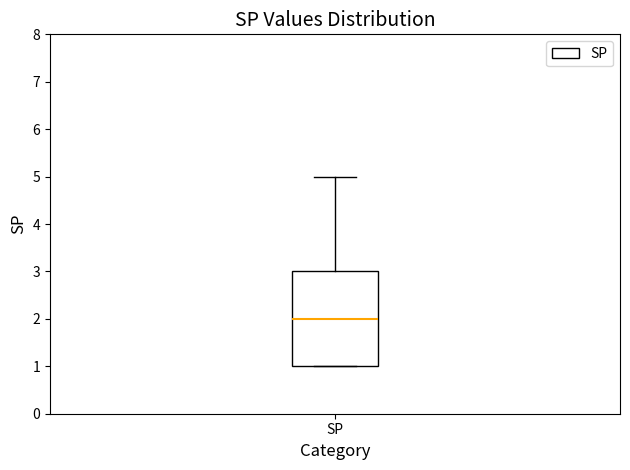

Where does the median line of the box for SP sit on the y-axis? The values are not printed on the chart, so give them approximately, as read against the axis.

2